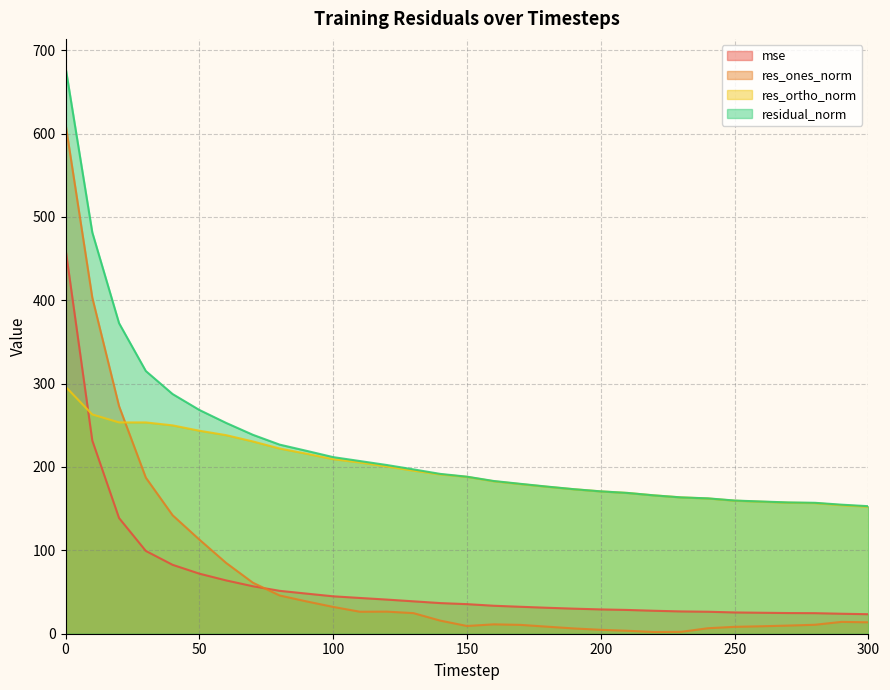

Is it true that mse equals 78.6 at 100?

False